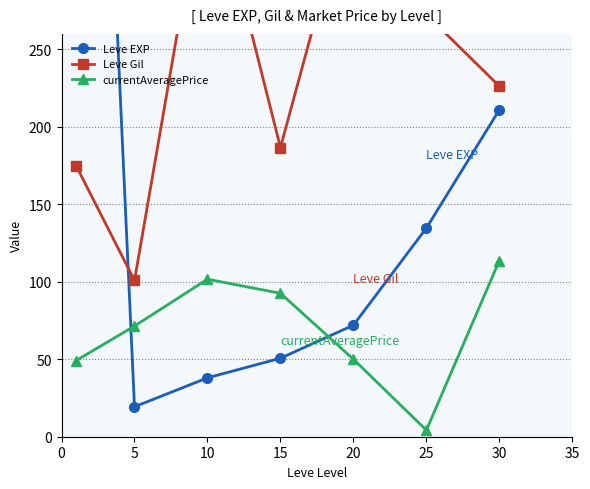

Which series has the largest total across all categories?

Leve Gil